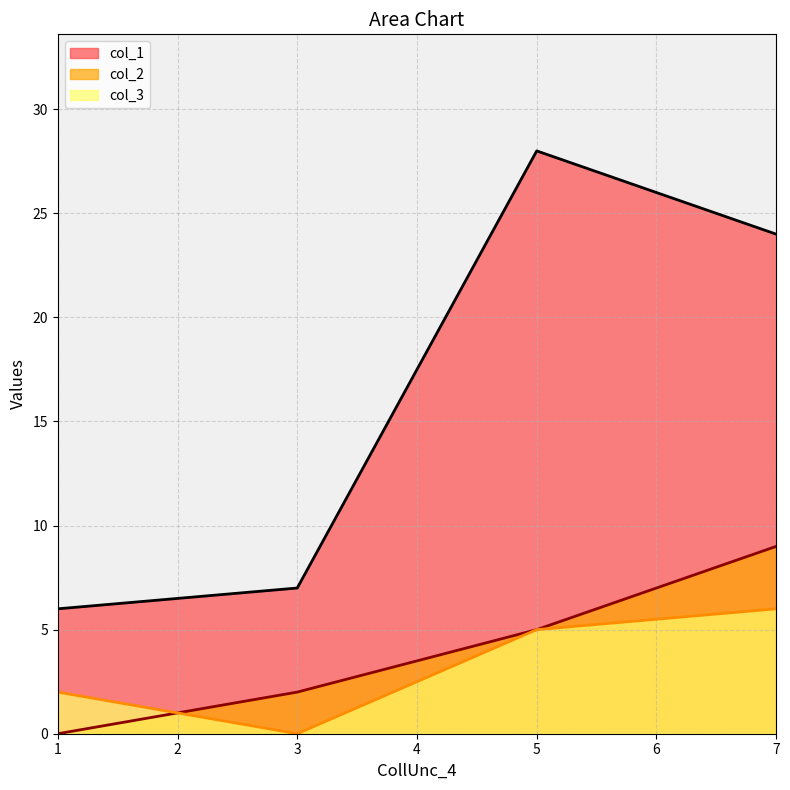

At 5, list the series in order from largest to smallest.

col_1, col_2, col_3